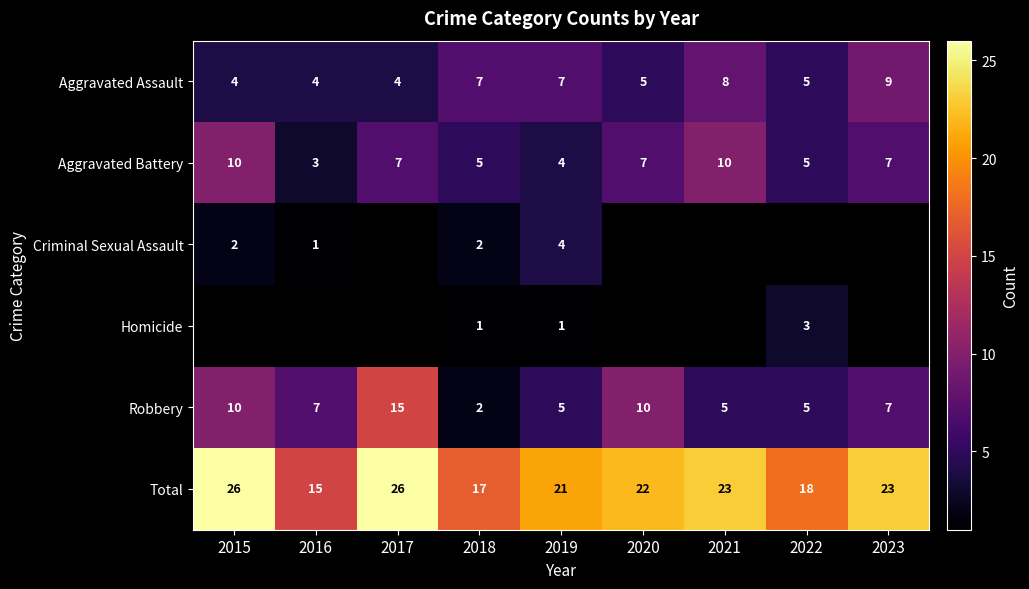

Is it true that Aggravated Battery equals 10 at 2023?

False